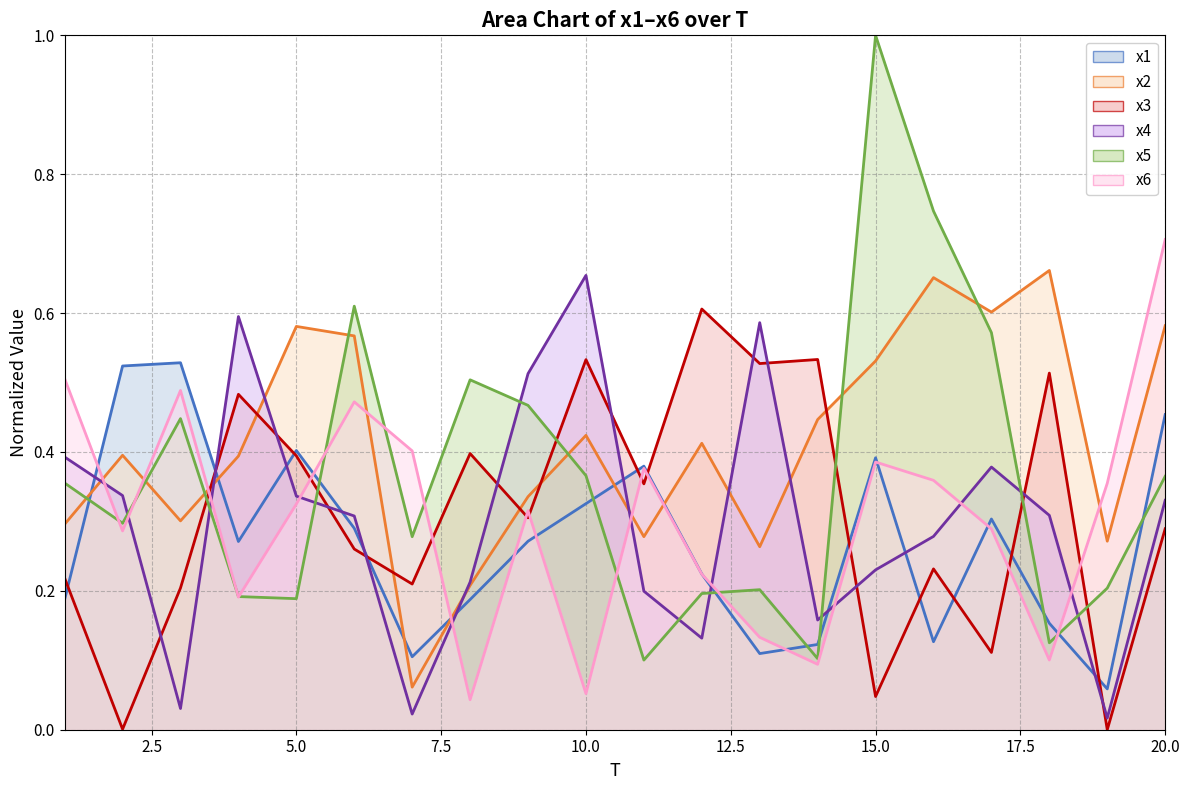

Reading left to right, extract all data points from this chart.

x1: 1=0.2	2=0.5	3=0.5	4=0.3	5=0.4	6=0.3	7=0.1	8=0.2	9=0.3	10=0.3	11=0.4	12=0.2	13=0.1	14=0.1	15=0.4	16=0.1	17=0.3	18=0.2	19=0.1	20=0.5
x2: 1=0.3	2=0.4	3=0.3	4=0.4	5=0.6	6=0.6	7=0.1	8=0.2	9=0.3	10=0.4	11=0.3	12=0.4	13=0.3	14=0.4	15=0.5	16=0.7	17=0.6	18=0.7	19=0.3	20=0.6
x3: 1=0.2	2=0.0	3=0.2	4=0.5	5=0.4	6=0.3	7=0.2	8=0.4	9=0.3	10=0.5	11=0.4	12=0.6	13=0.5	14=0.5	15=0.0	16=0.2	17=0.1	18=0.5	19=0.0	20=0.3
x4: 1=0.4	2=0.3	3=0.0	4=0.6	5=0.3	6=0.3	7=0.0	8=0.2	9=0.5	10=0.7	11=0.2	12=0.1	13=0.6	14=0.2	15=0.2	16=0.3	17=0.4	18=0.3	19=0.0	20=0.3
x5: 1=0.4	2=0.3	3=0.4	4=0.2	5=0.2	6=0.6	7=0.3	8=0.5	9=0.5	10=0.4	11=0.1	12=0.2	13=0.2	14=0.1	15=1.0	16=0.7	17=0.6	18=0.1	19=0.2	20=0.4
x6: 1=0.5	2=0.3	3=0.5	4=0.2	5=0.3	6=0.5	7=0.4	8=0.0	9=0.3	10=0.1	11=0.4	12=0.2	13=0.1	14=0.1	15=0.4	16=0.4	17=0.3	18=0.1	19=0.4	20=0.7